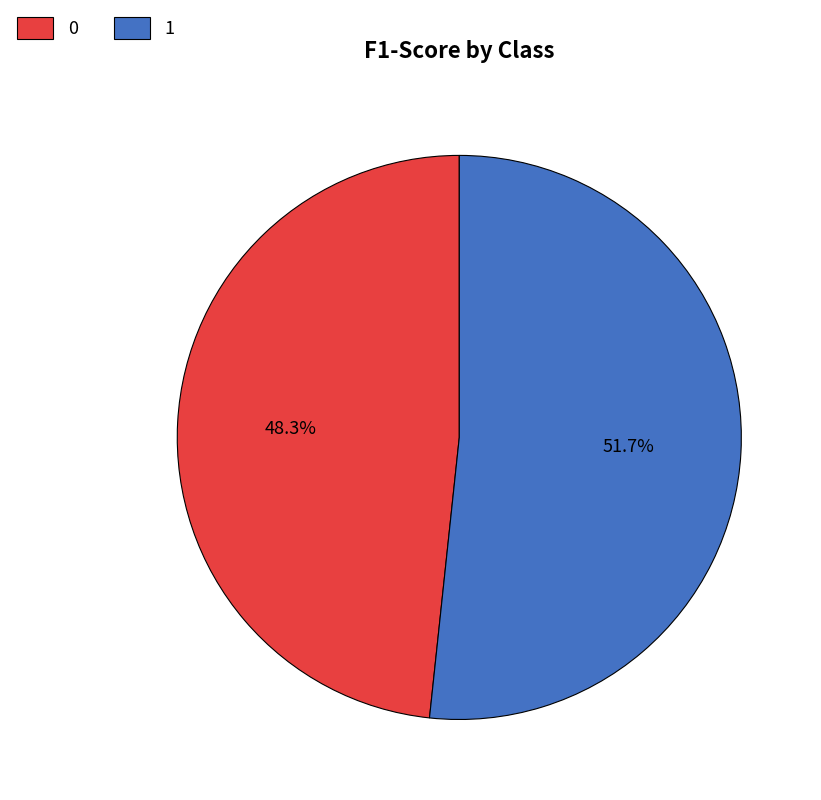

The 1 slice represents 52% of the pie. True or false?

True